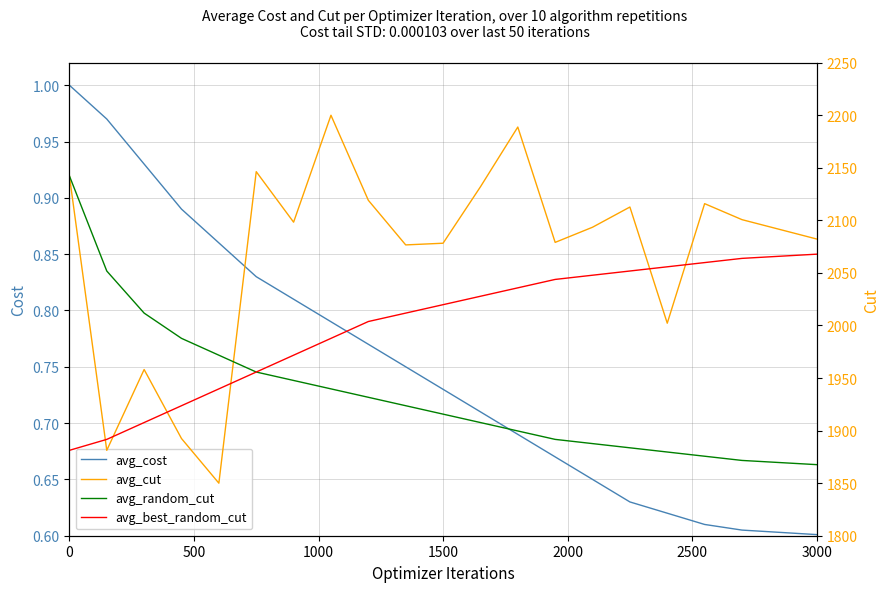

After their last crossing, which series has the higher values: avg_random_cut or avg_cut?

avg_cut